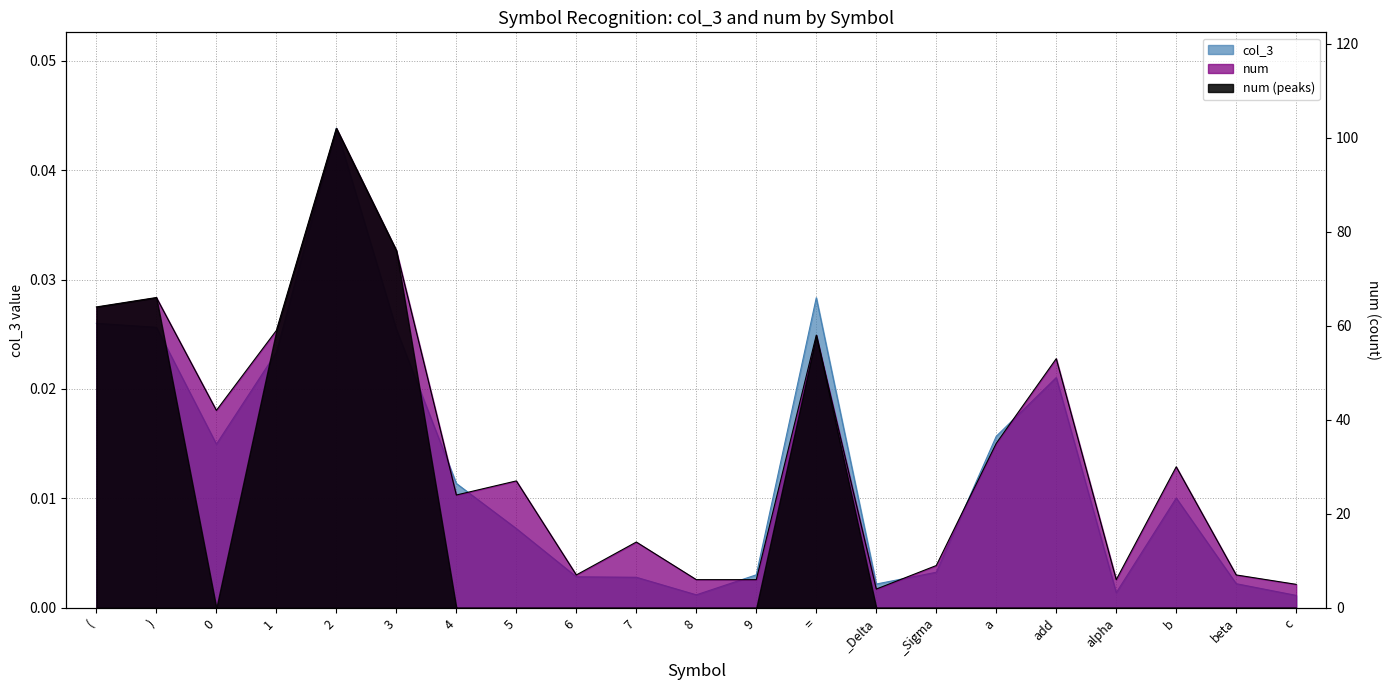

The value at _Delta is 0.0. True or false?

True